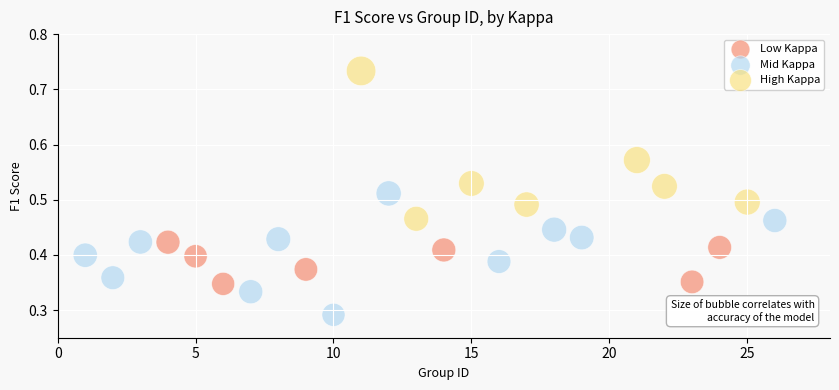

What are all the series names shown in the legend?

Low Kappa, Mid Kappa, High Kappa